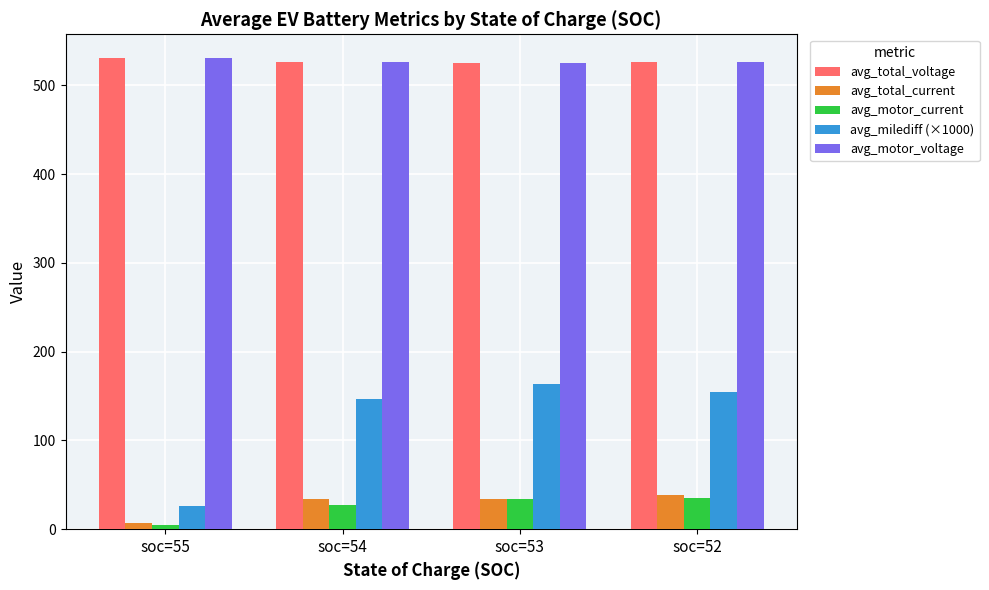

The value of avg_milediff (×1000) at soc=54 is 147.0. True or false?

True